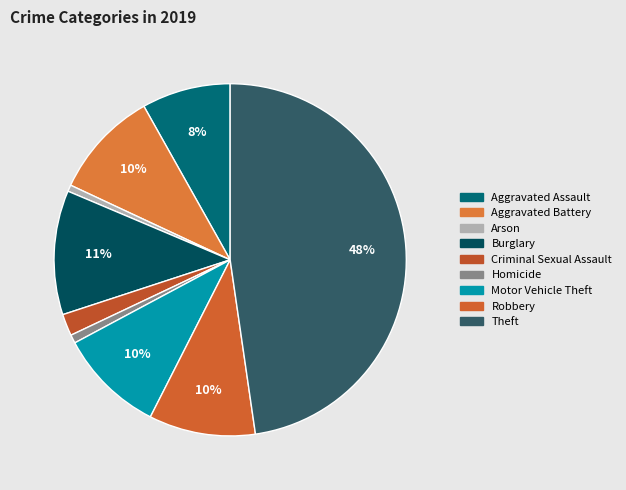

Count the number of slices in the pie.

9